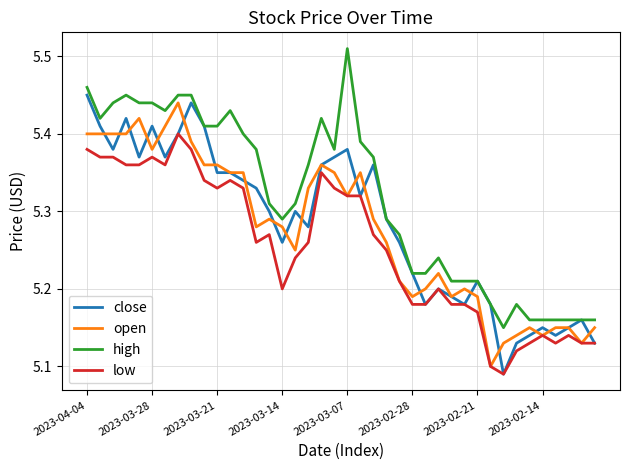

True or false: low and high intersect in this chart.

False